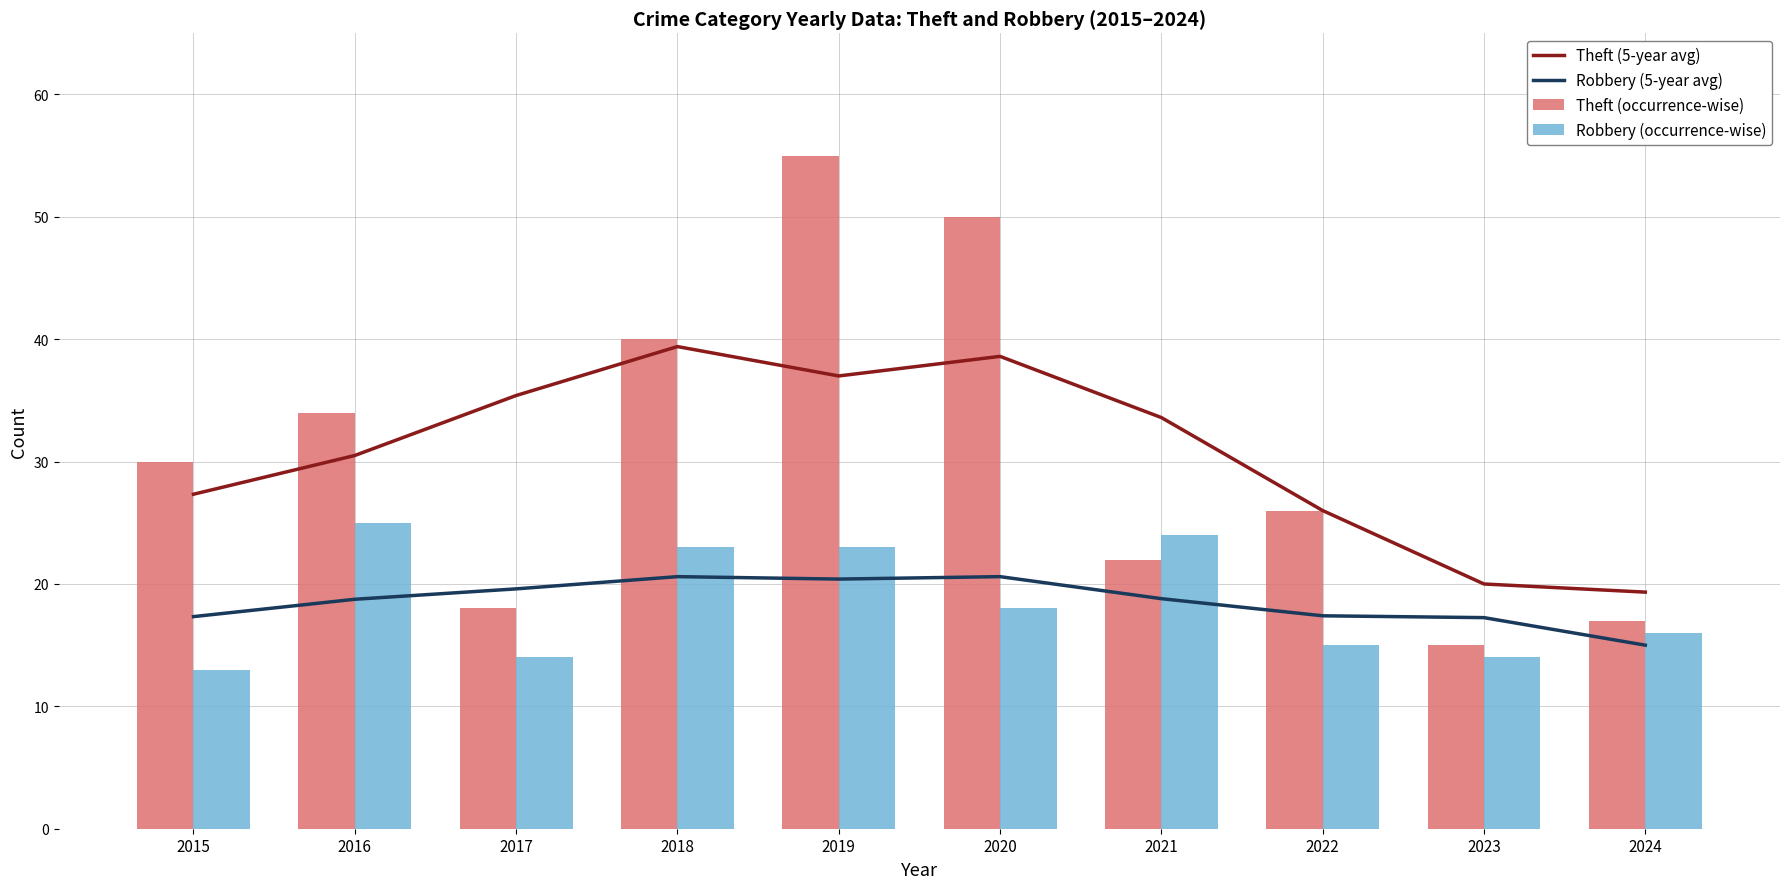

Reading left to right, extract all data points from this chart.

Theft (5-year avg): 27.3	30.5	35.4	39.4	37.0	38.6	33.6	26.0	20.0	19.3
Robbery (5-year avg): 17.3	18.8	19.6	20.6	20.4	20.6	18.8	17.4	17.2	15.0
Theft (occurrence-wise): 30.0	34.0	18.0	40.0	55.0	50.0	22.0	26.0	15.0	17.0
Robbery (occurrence-wise): 13.0	25.0	14.0	23.0	23.0	18.0	24.0	15.0	14.0	16.0